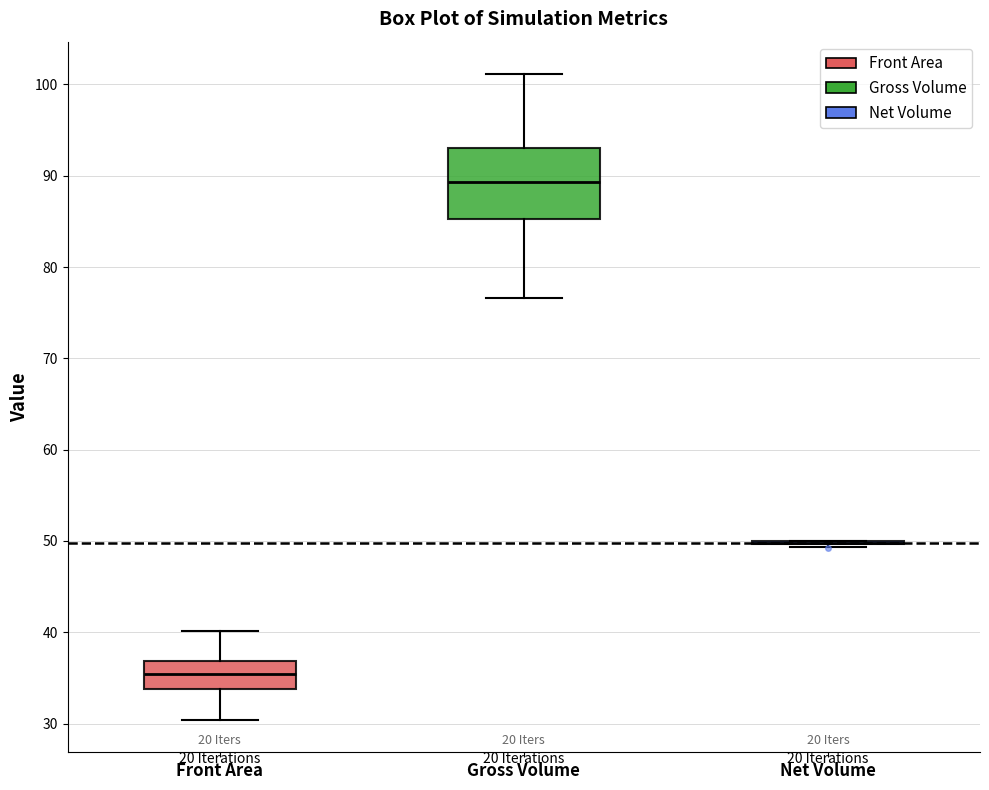

Comparing the boxes themselves (not the whiskers), which one is the tallest?

Gross Volume